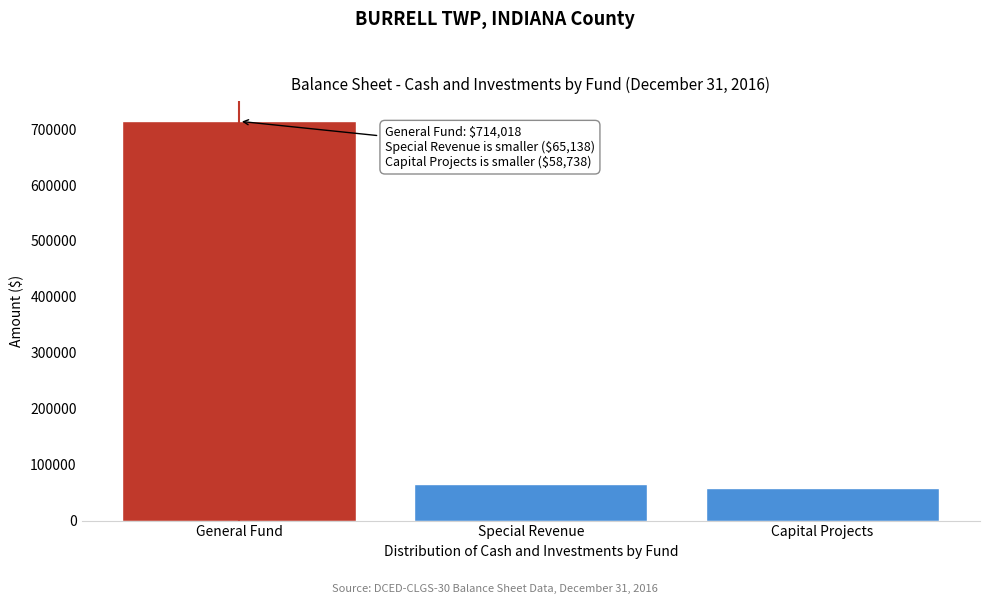

Reading right to left, what are all the values shown in this chart?

Capital Projects=58738	Special Revenue=65138	General Fund=714018